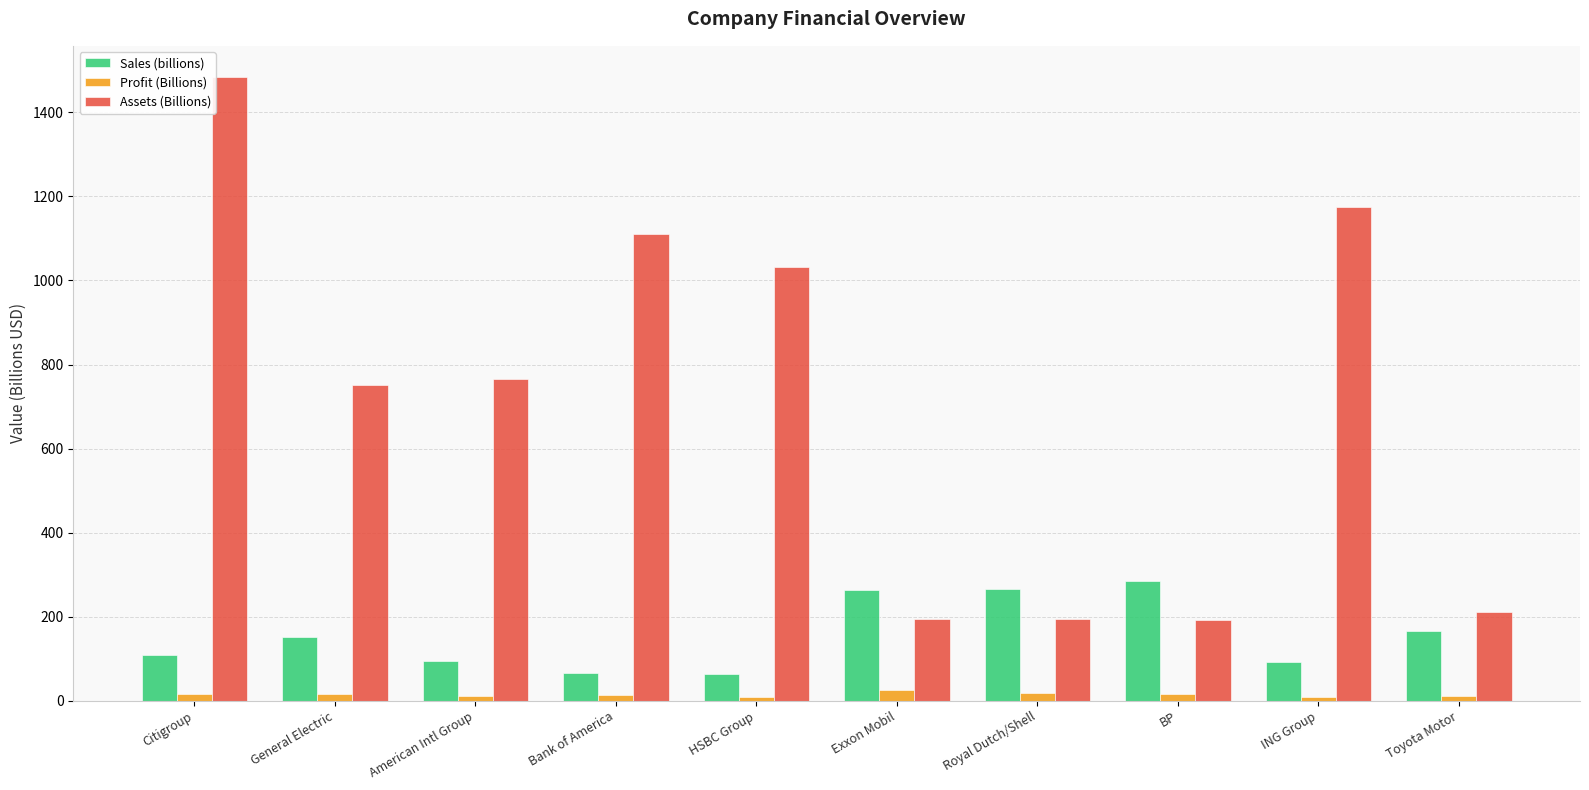

Which series has the widest spread of values?

Assets (Billions)